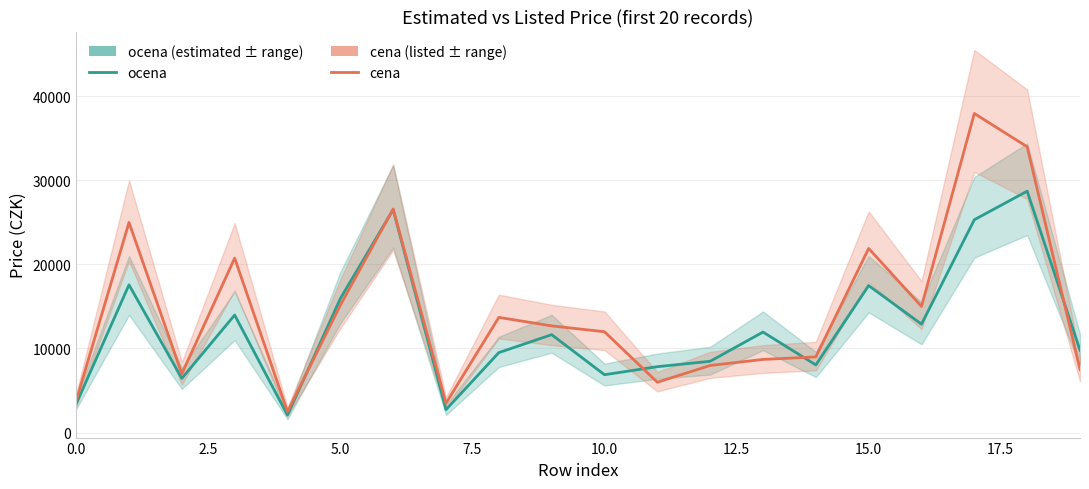

List the series in order of their peak value, highest first.

cena, ocena